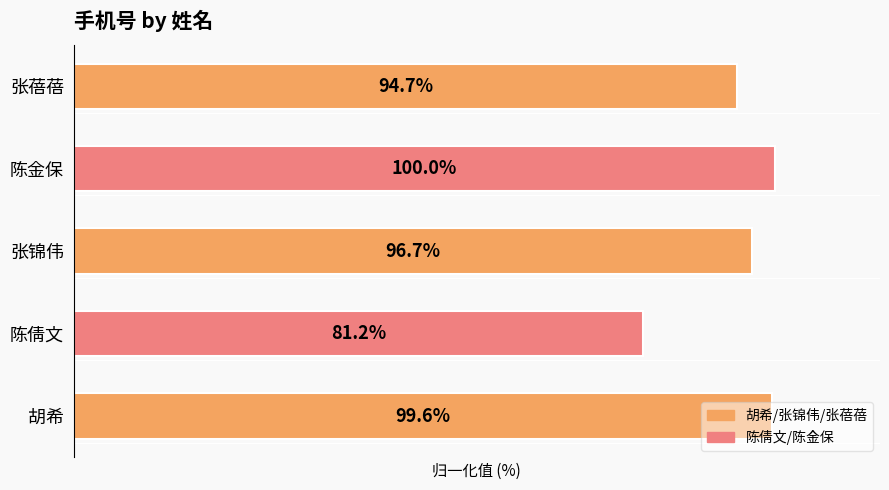

At which label is the value closest to 90?

张蓓蓓